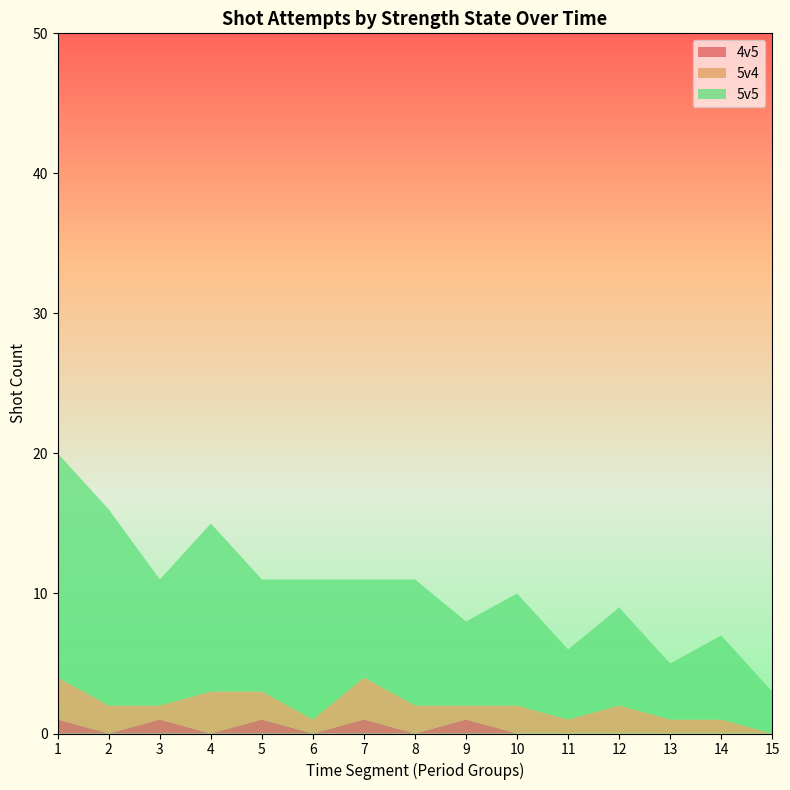

The 4v5 series shows 0 at 2. True or false?

True